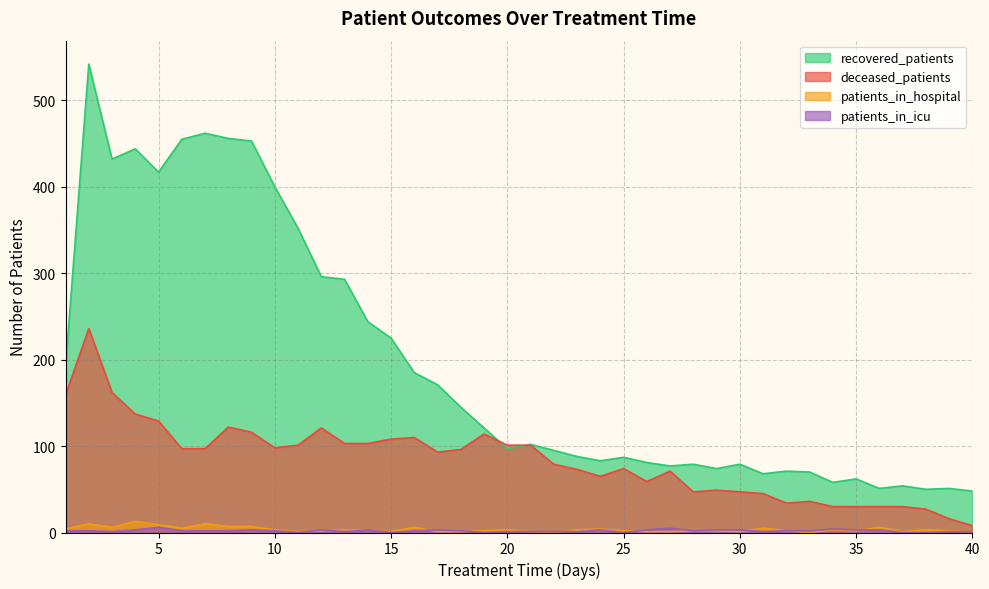

The patients_in_icu series shows 3 at 9. True or false?

True